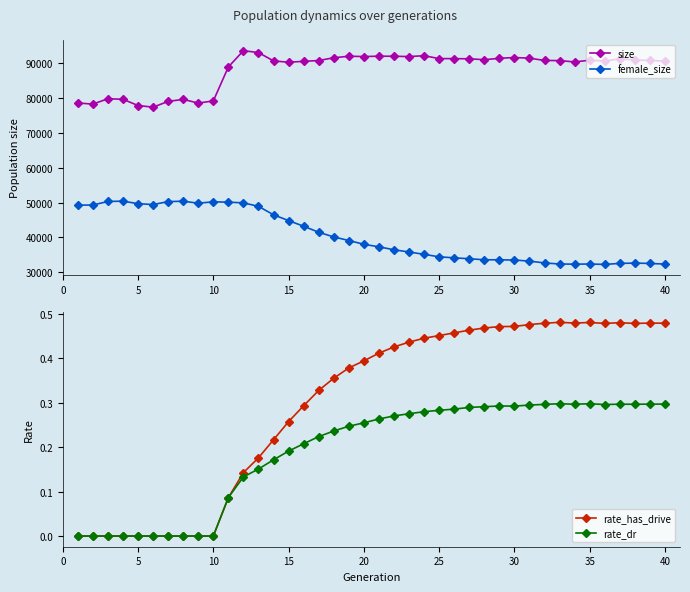

True or false: size and female_size cross at least once.

False